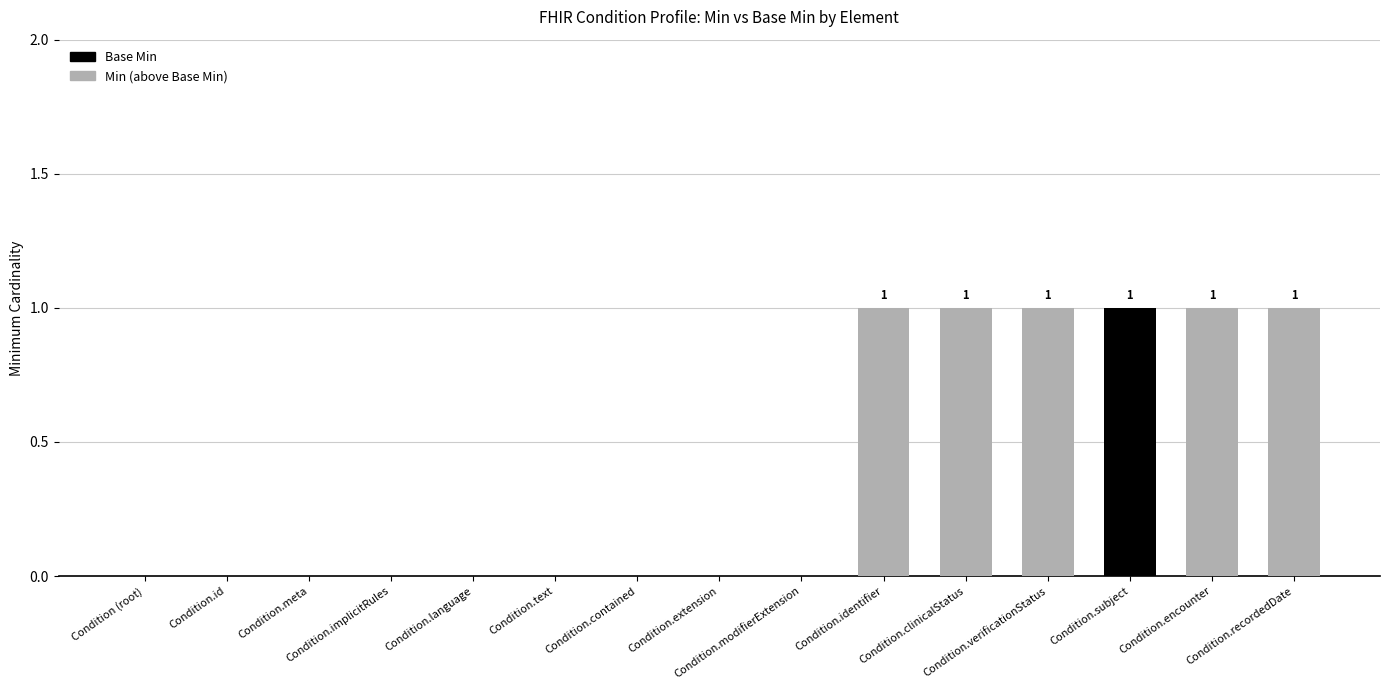

What are all the series names shown in the legend?

Base Min, Min (above Base Min)